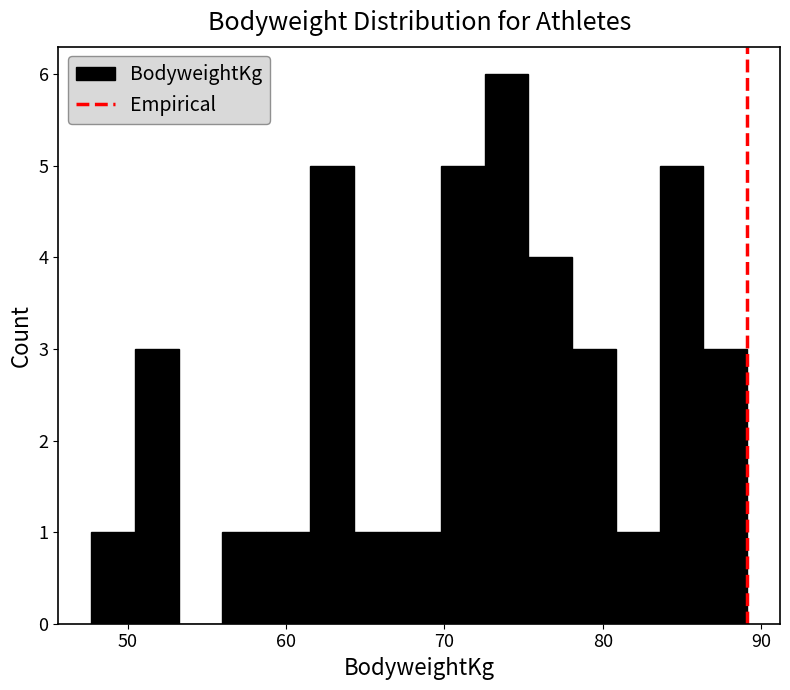

Read against the x-axis, roughly where is the centre of the tallest bar?

74